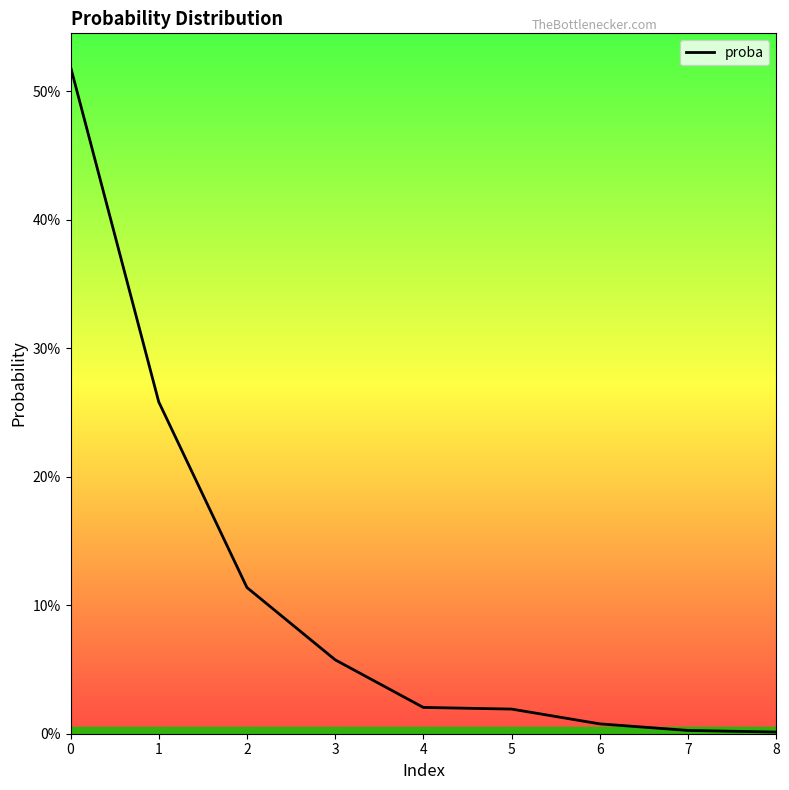

Does the chart have visible grid lines?

No